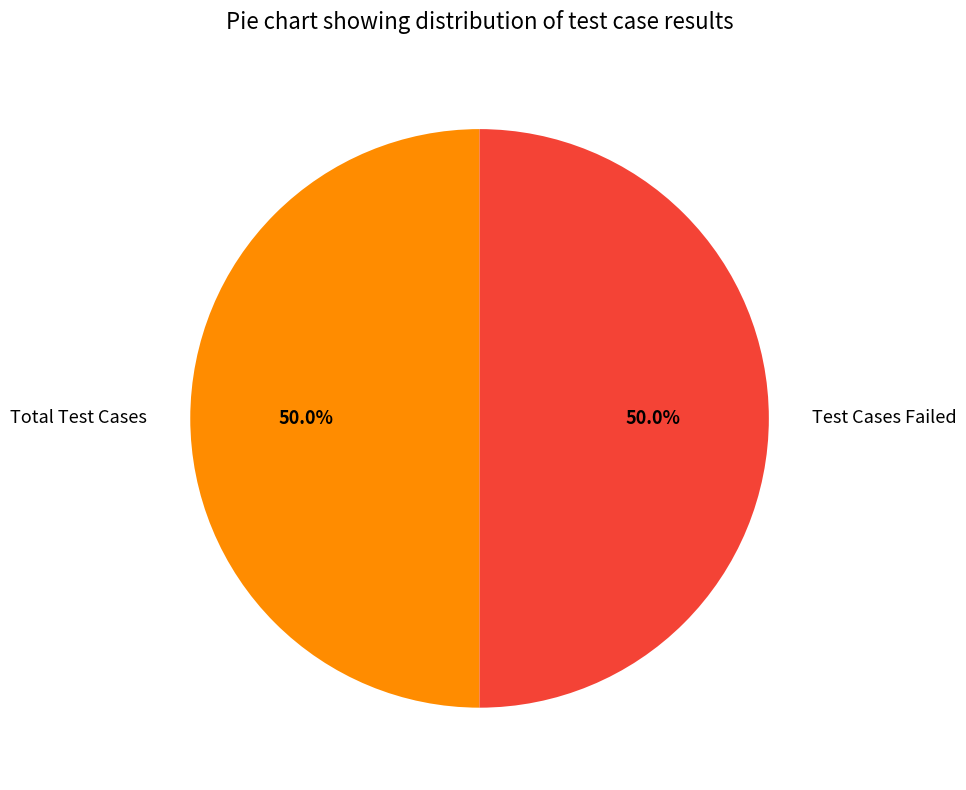

What is the ratio of the value at Total Test Cases to the value at Test Cases Failed?

1.0